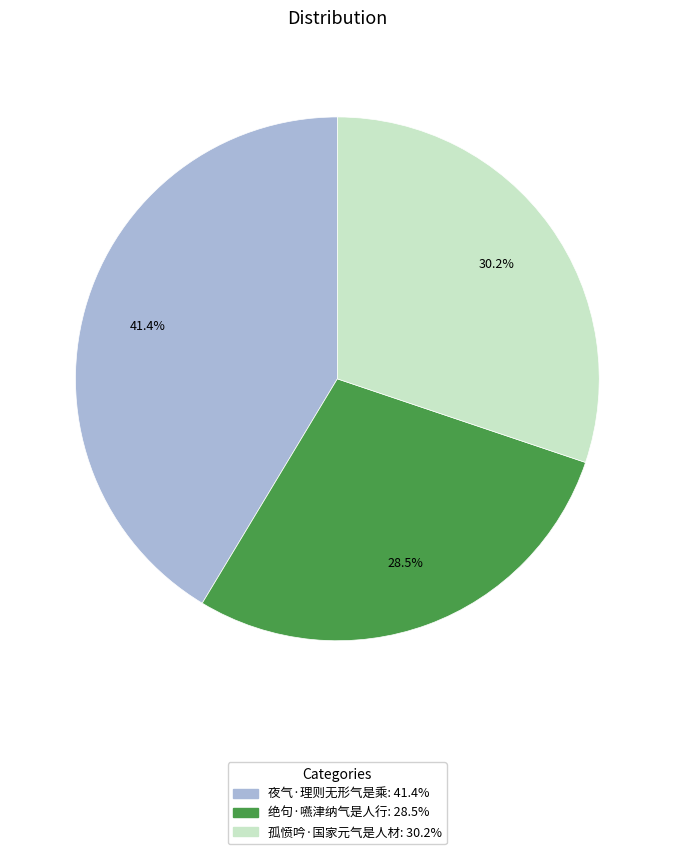

To the nearest percent, what is the difference between the 夜气·理则无形气是乘 and 孤愤吟·国家元气是人材 slice percentages?

11%